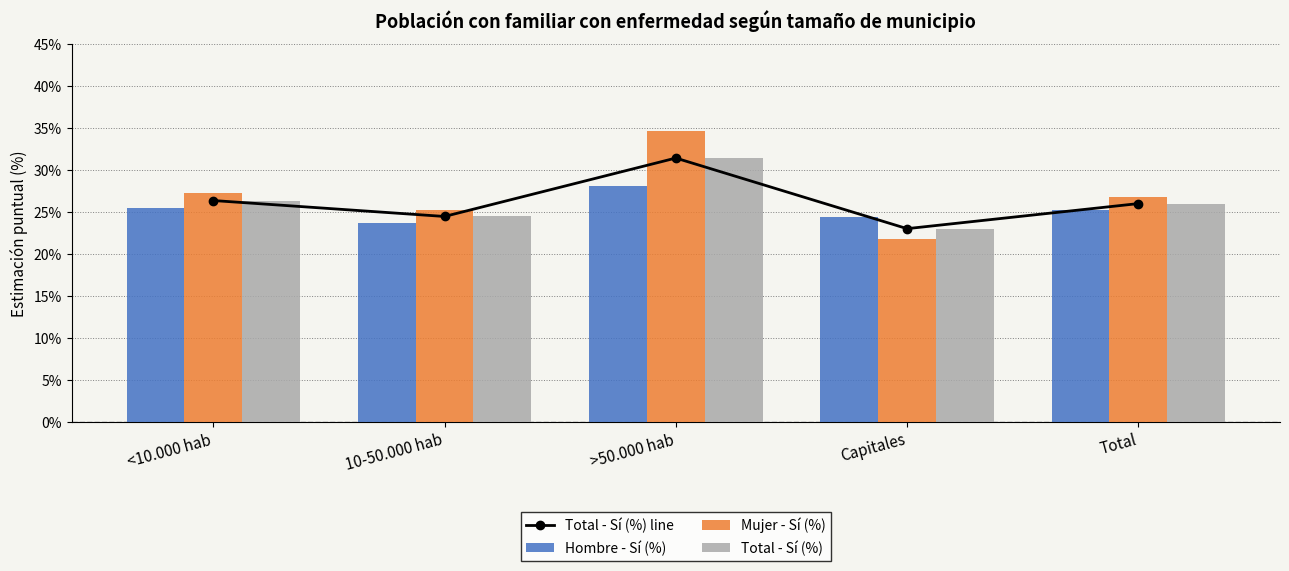

At which label is Mujer - Sí (%) closest to 28?

<10.000 hab